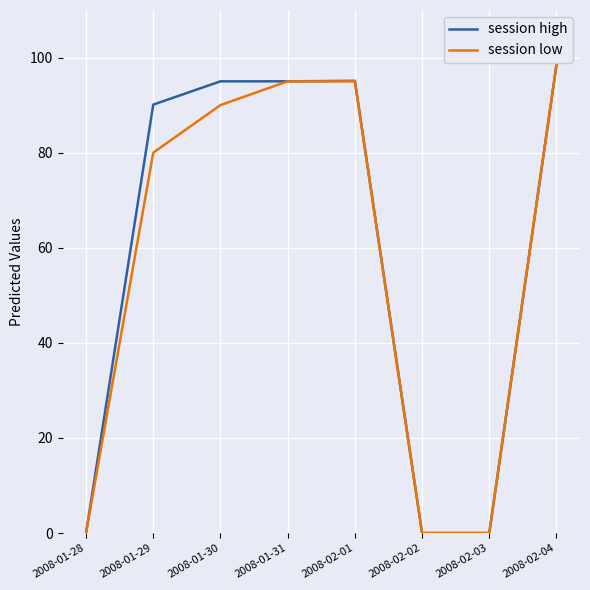

Where is session high nearest to the value 49?

2008-01-29